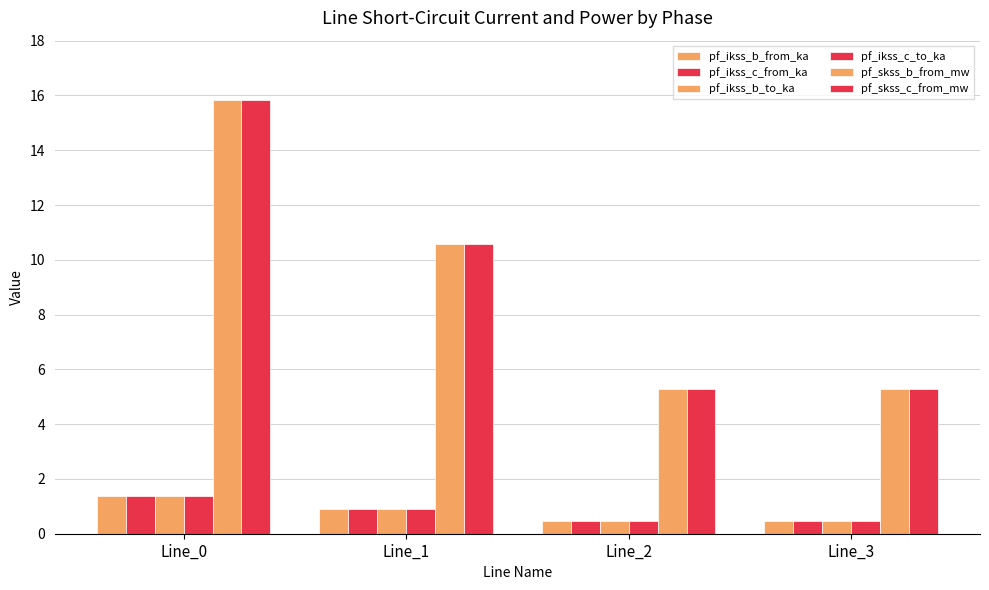

At which label does pf_skss_c_from_mw first exceed 10?

Line_0